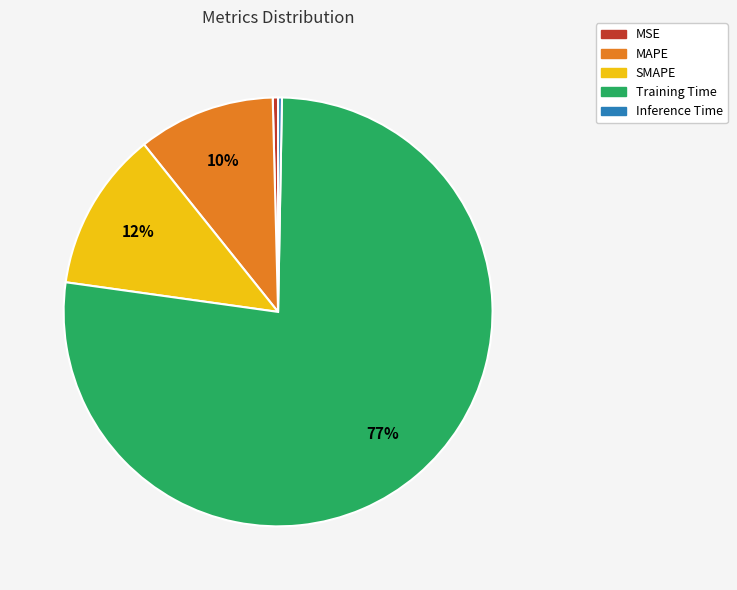

The SMAPE slice represents 6% of the pie. True or false?

False